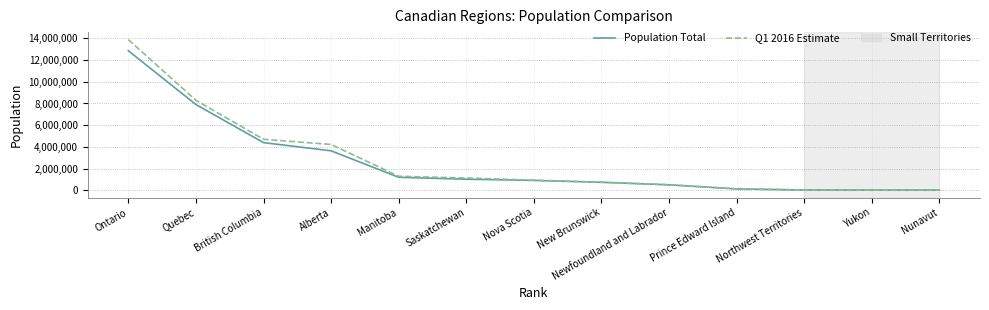

Which series changed the most between British Columbia and Saskatchewan?

Q1 2016 Estimate